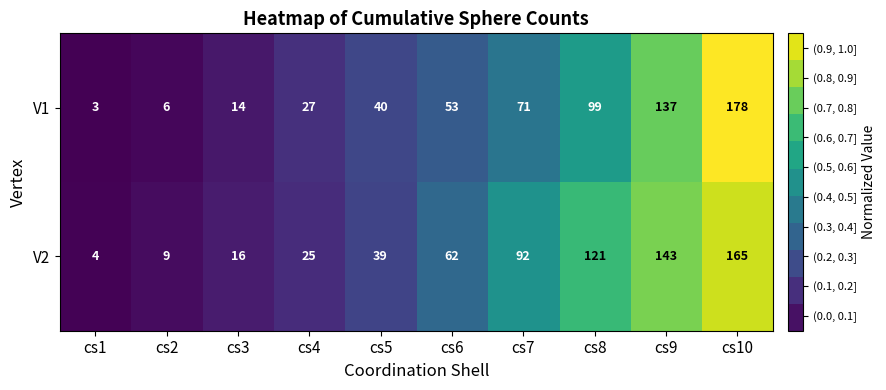

True or false: V1 has a value of 50 at cs10.

False